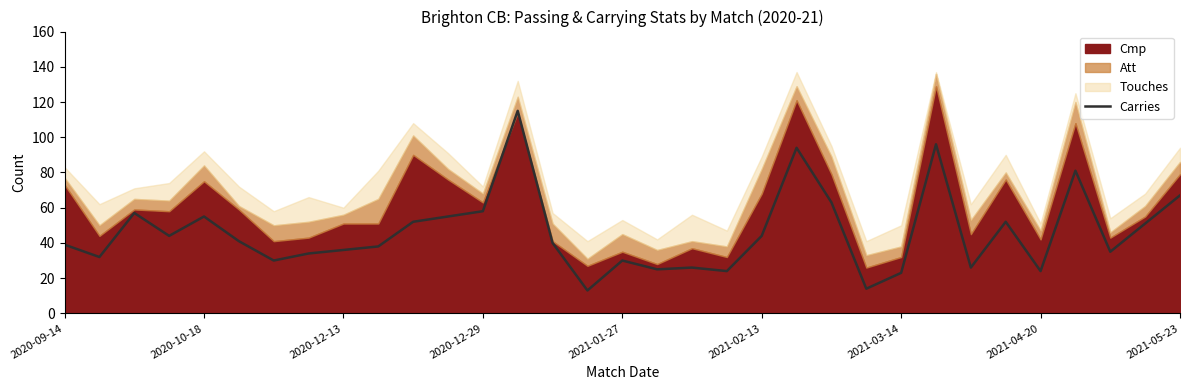

Is it true that Carries equals 43 at 2021-01-27?

False